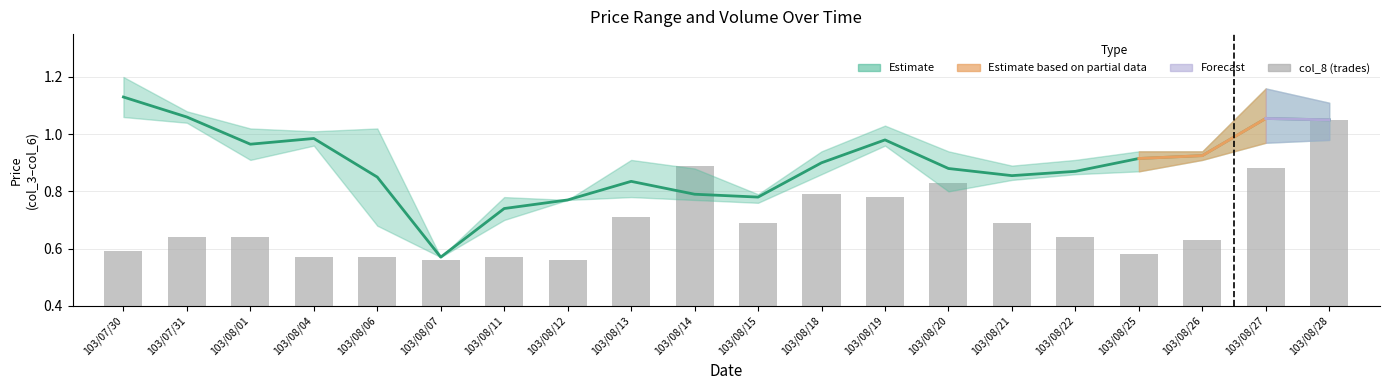

Which has a higher value, 103/08/06 or 103/08/27?

103/08/27